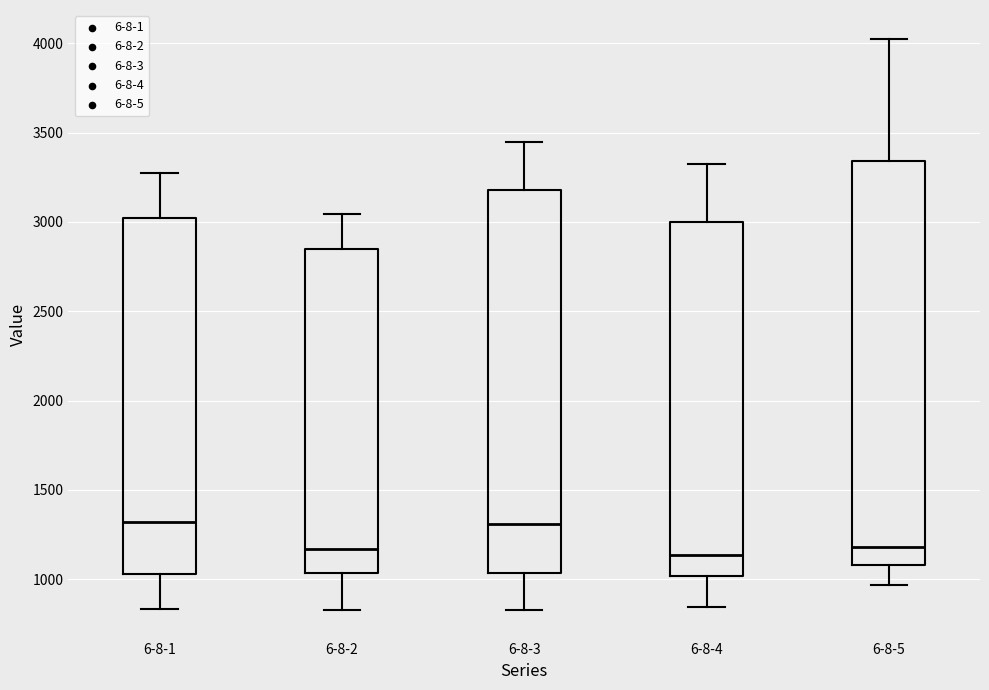

Comparing the boxes themselves (not the whiskers), which one is the tallest?

6-8-5